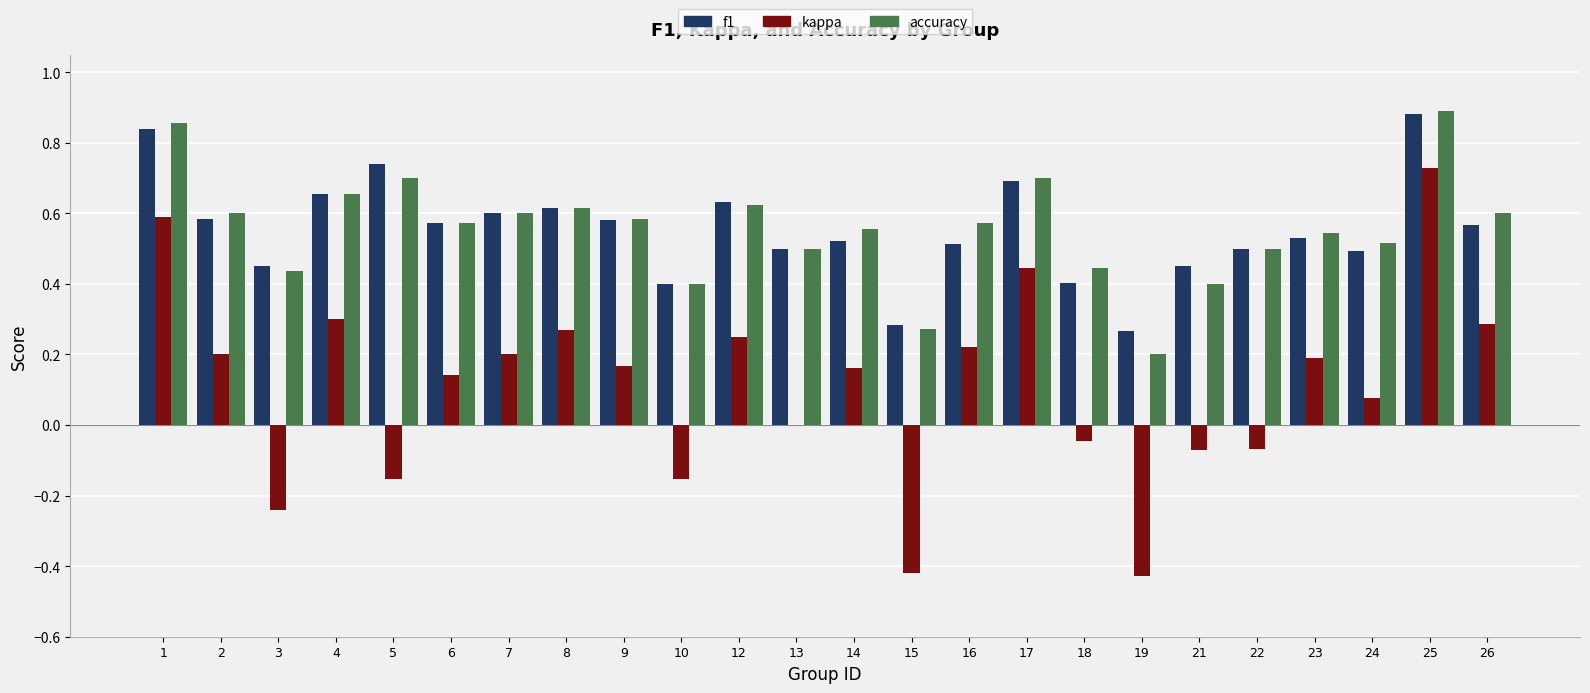

The accuracy series shows 0.2 at 19. True or false?

True